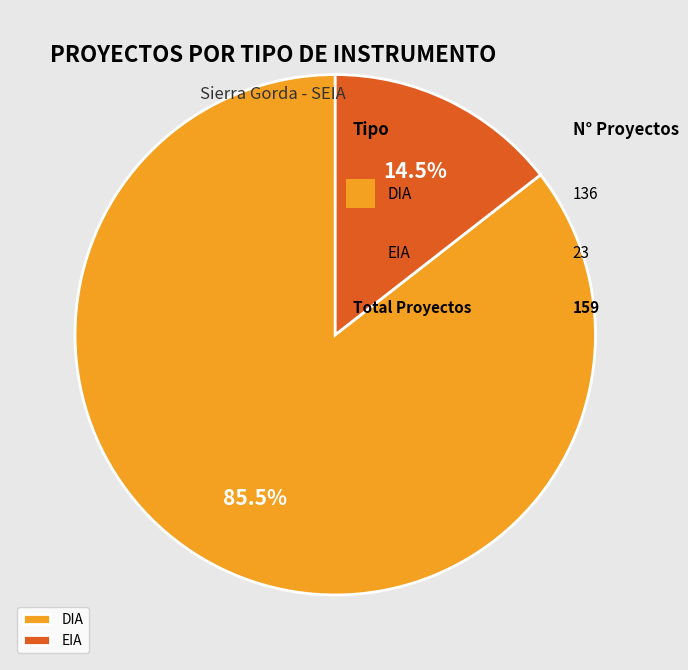

True or false: EIA accounts for 5% of the total.

False